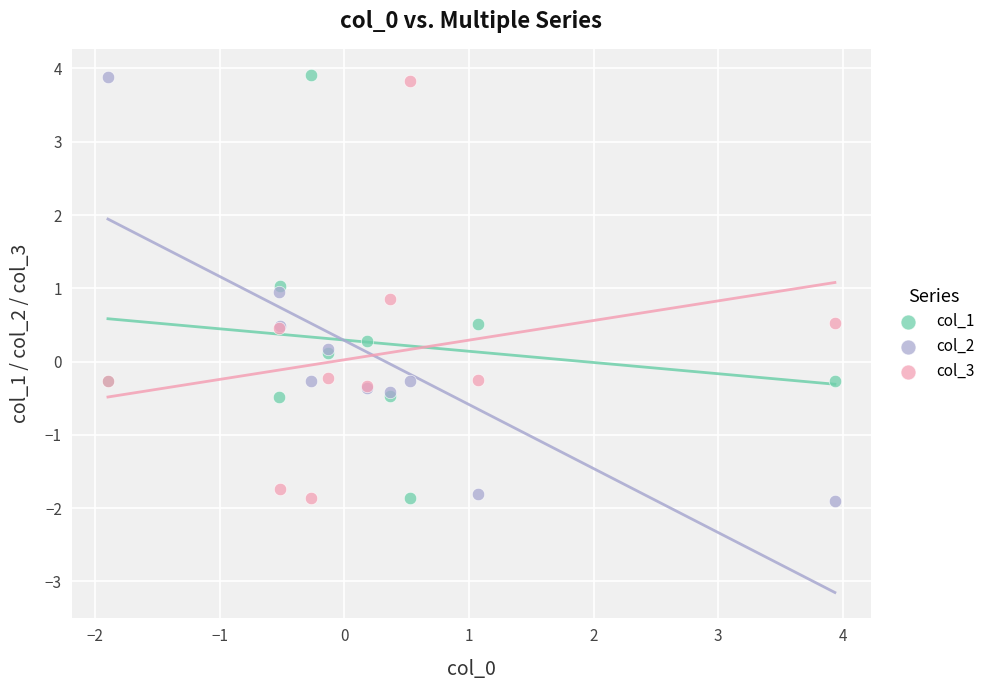

What is the X range (max minus min) for the scatter plot?

5.8